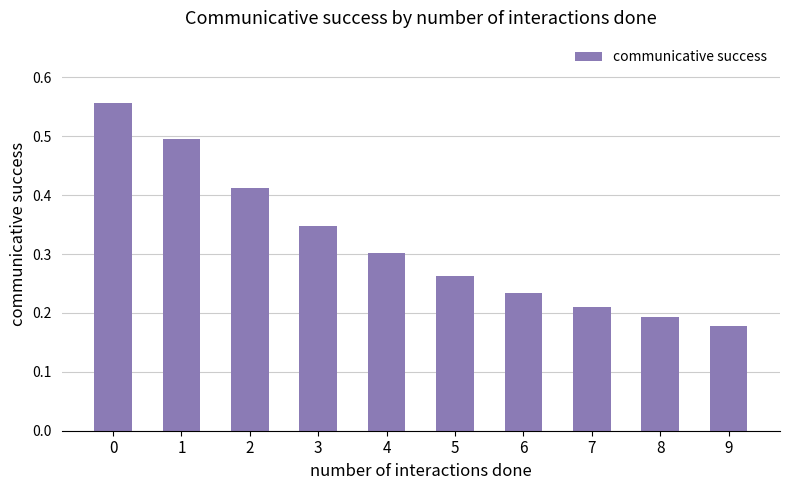

How many data points does each series have?

10